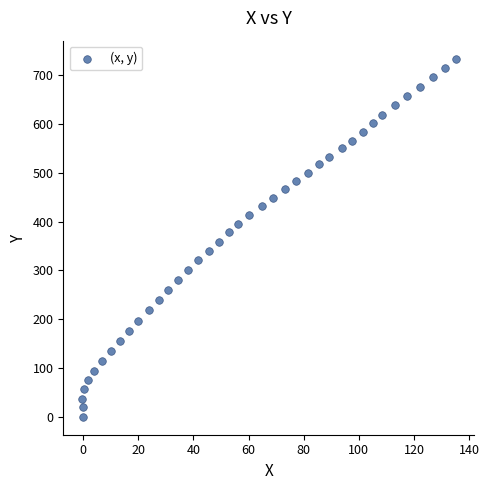

What is the range of Y values (max minus min)?

733.9